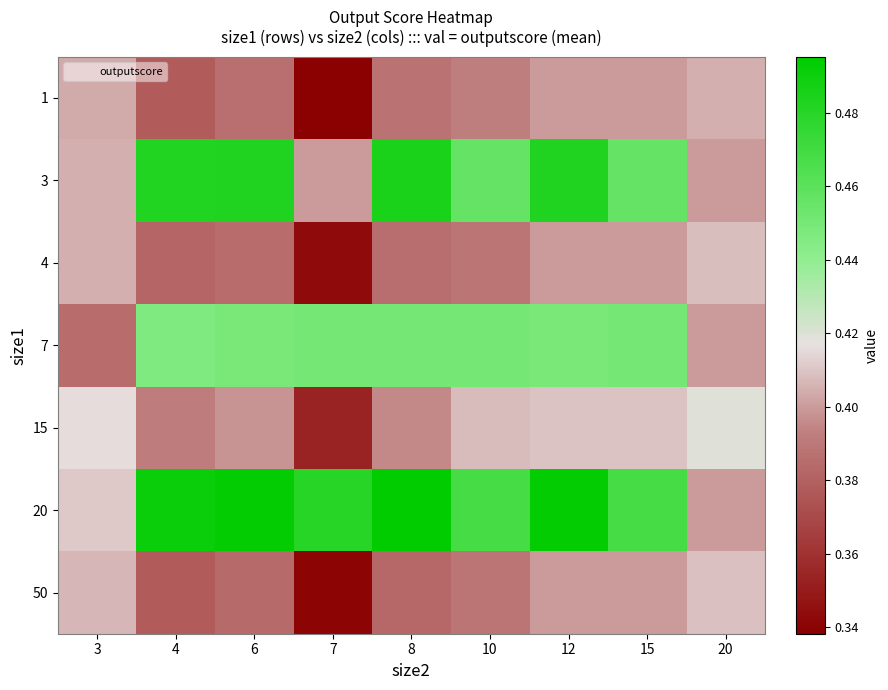

How many data points does each series have?

9